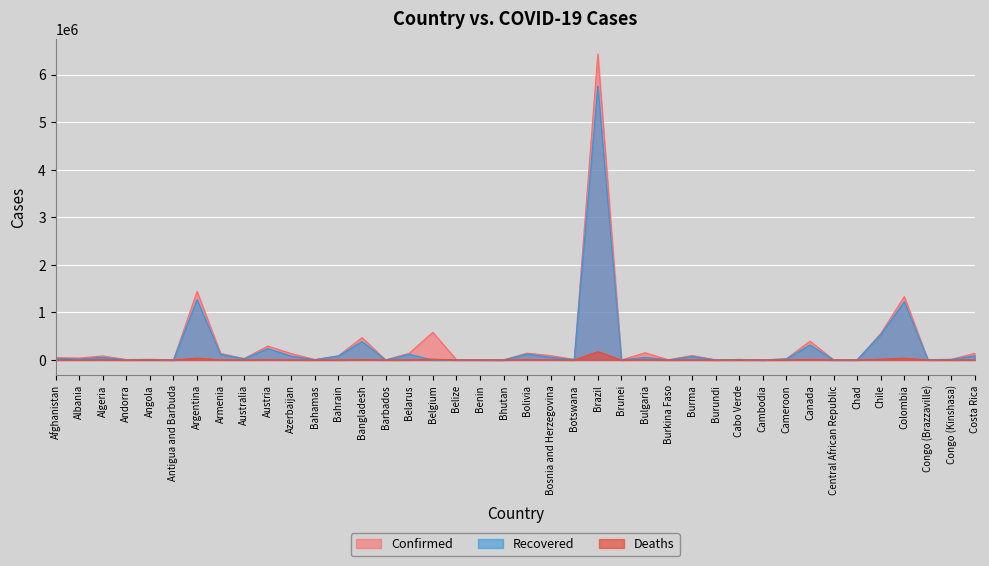

Which category has the lowest value in the Confirmed series?

Antigua and Barbuda